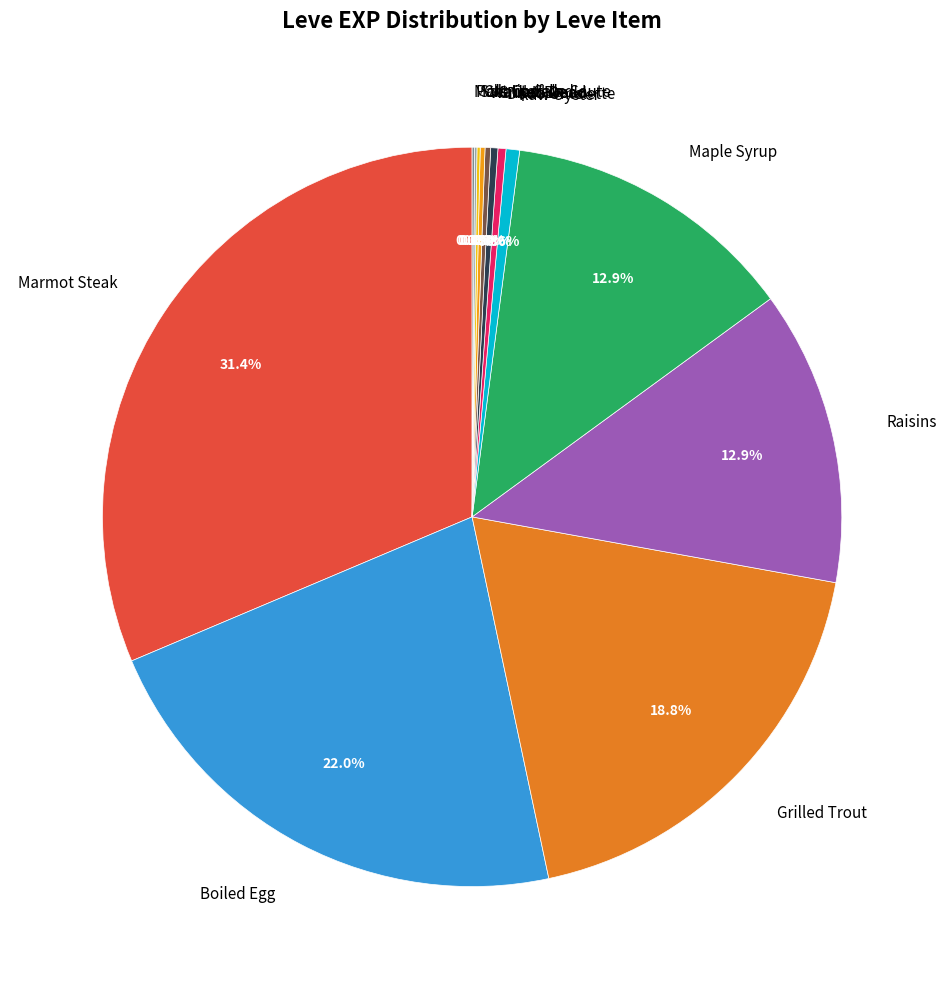

How much of the chart is everything except Grilled Trout?

81.2%